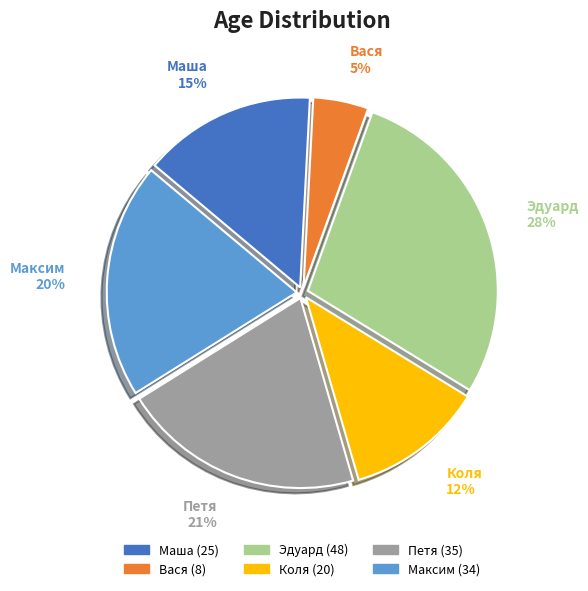

To the nearest percent, what is the average slice percentage?

17%